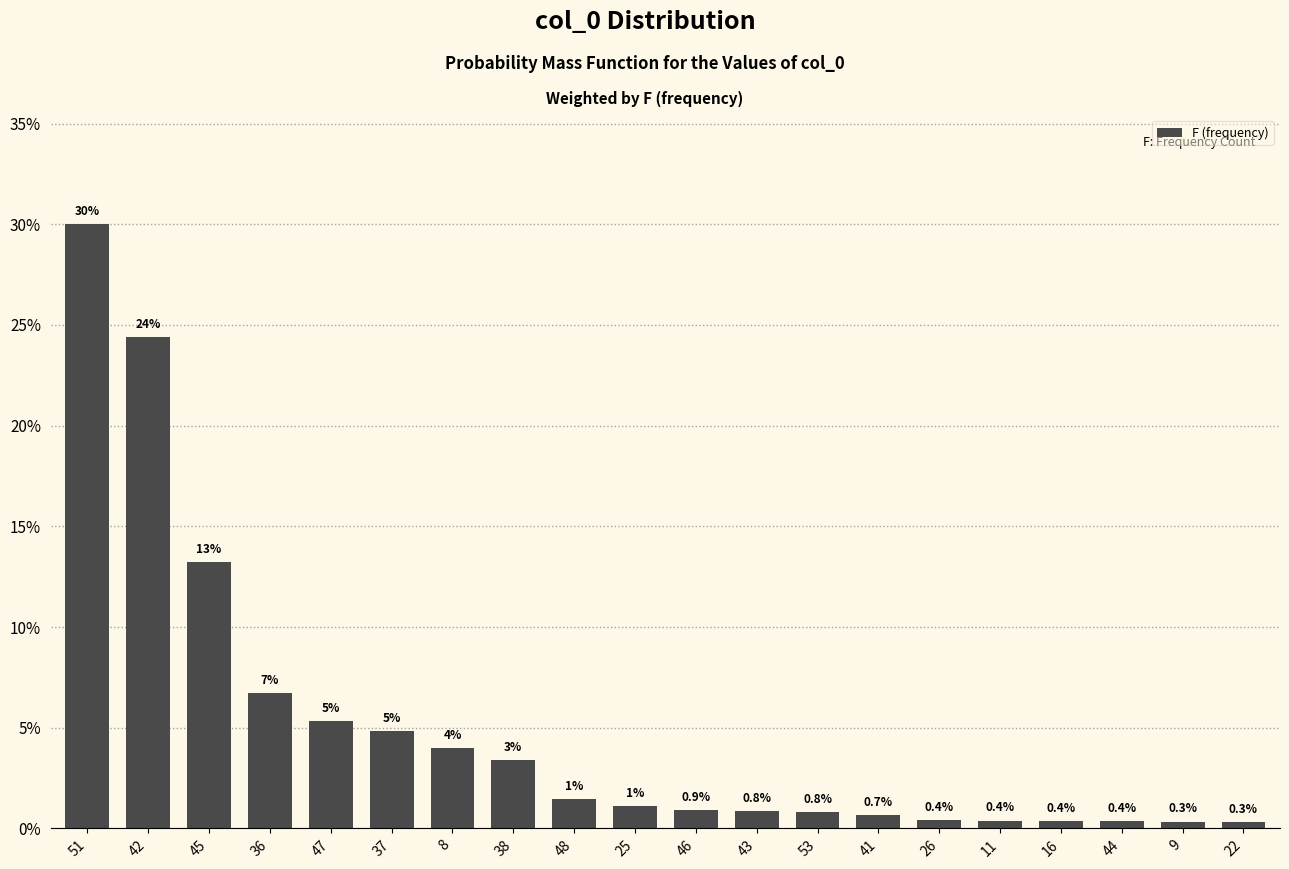

What is the maximum value shown in the chart?

30.0